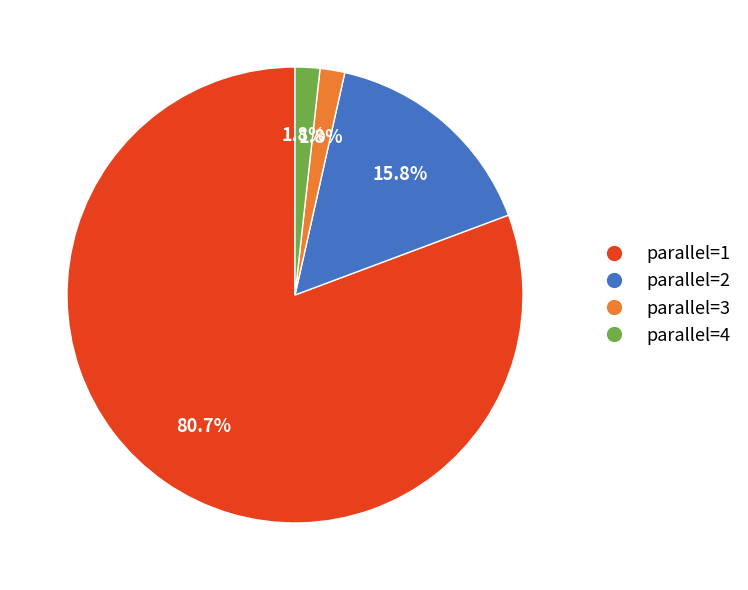

Between parallel=1 and parallel=2, which is larger?

parallel=1